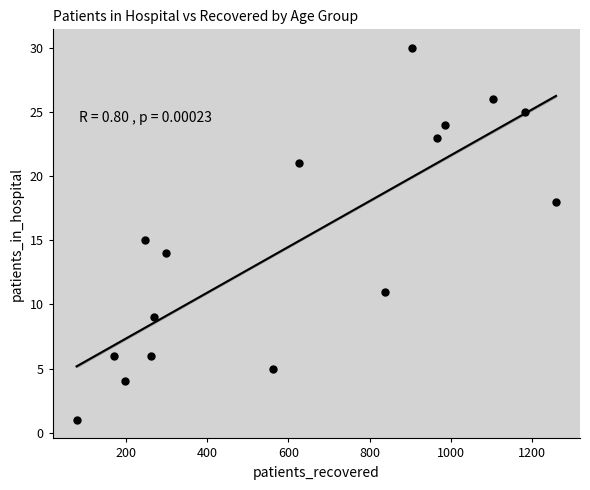

What is the range of Y values (max minus min)?

29